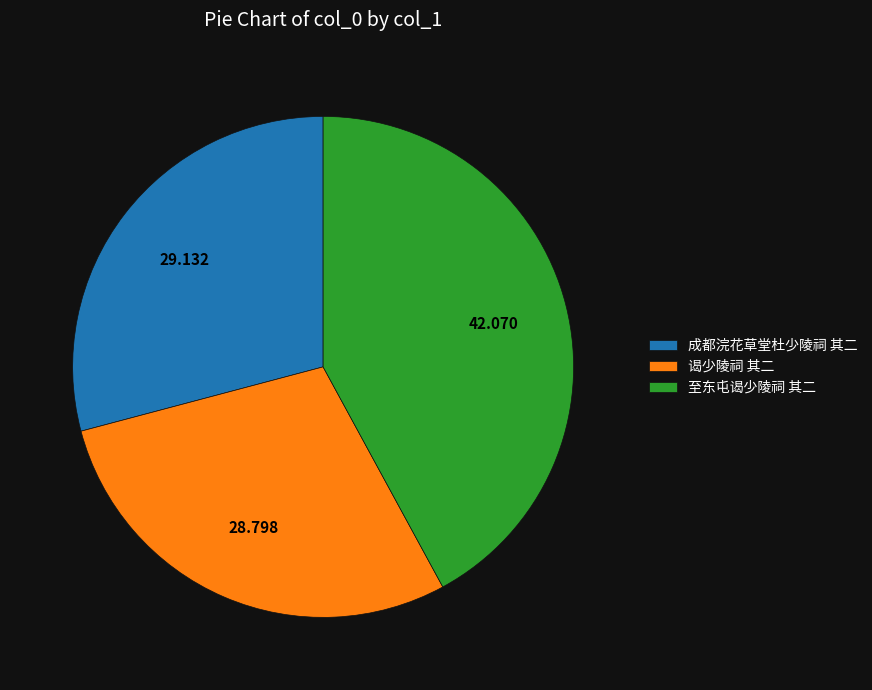

Which slice is the largest?

至东屯谒少陵祠 其二